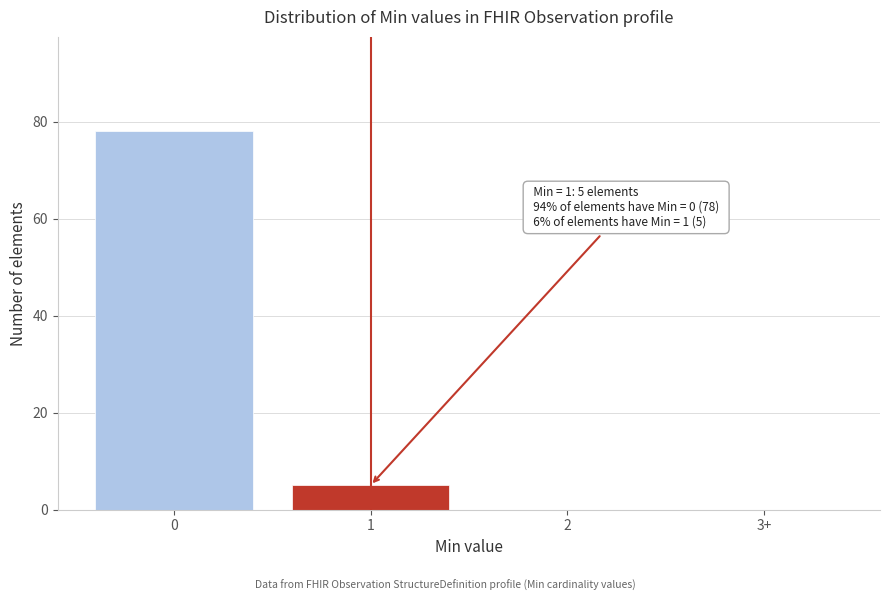

Reading left to right, list all the values displayed in this chart.

0=78	1=5	2=0	3+=0